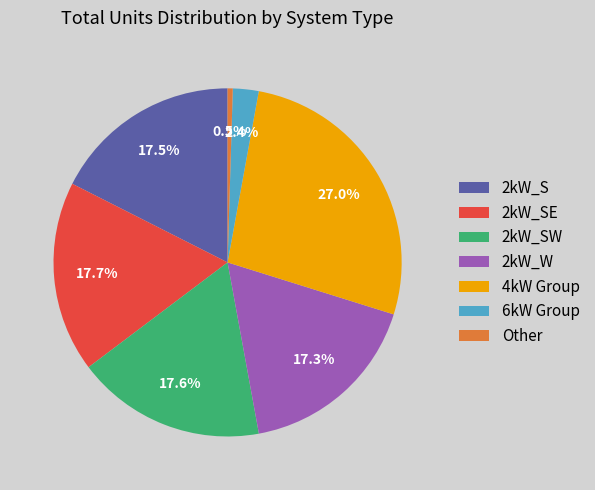

What is the largest slice in the pie chart?

4kW Group